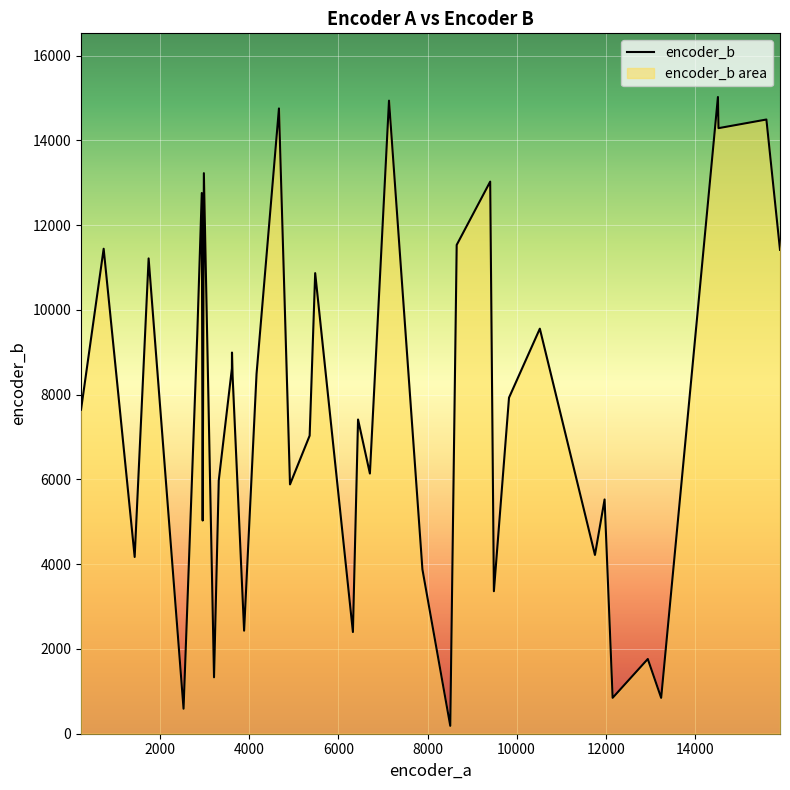

Does the chart display data point markers on the line(s)?

No